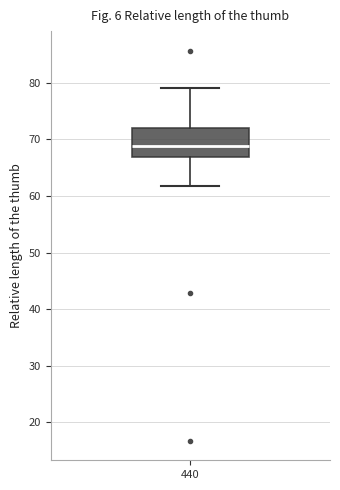

Where is the upper edge of the box at x = 440 on the y-axis? The values are not printed on the chart, so give them approximately, as read against the axis.

72